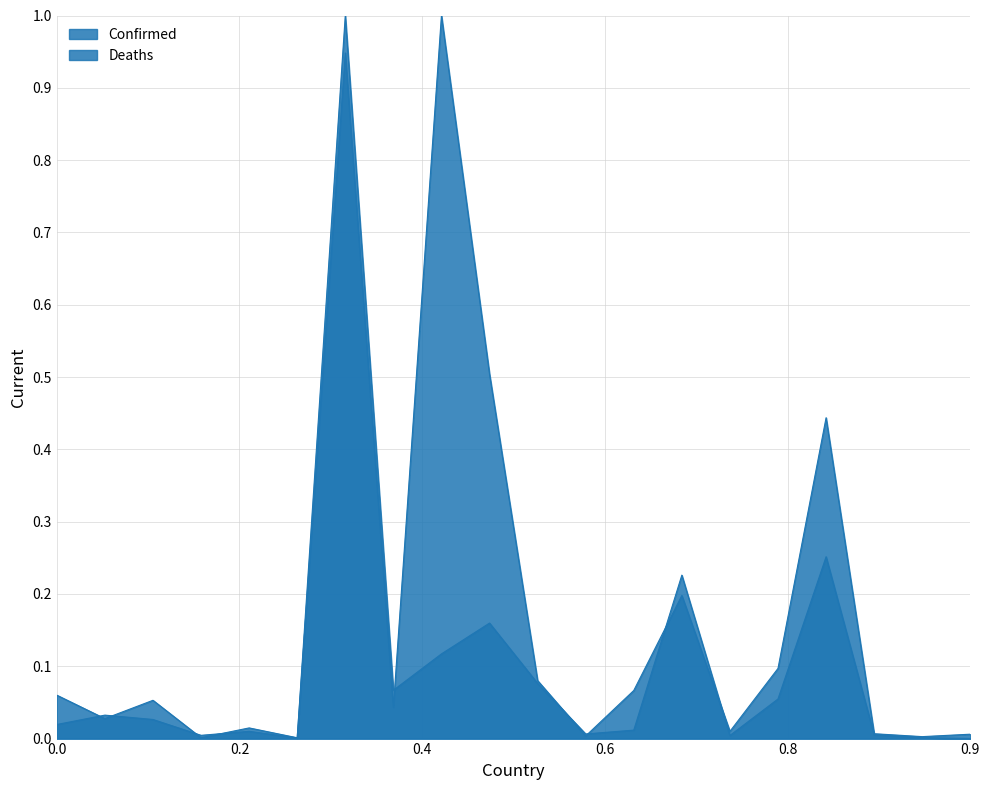

True or false: Confirmed has more than 0 interior local peaks.

True